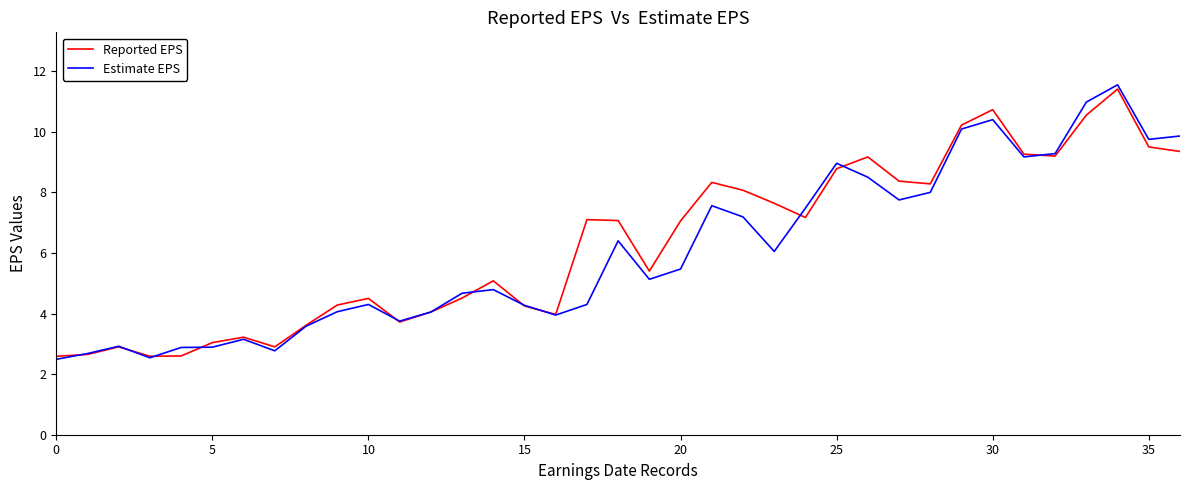

What is the greatest value displayed?

11.6